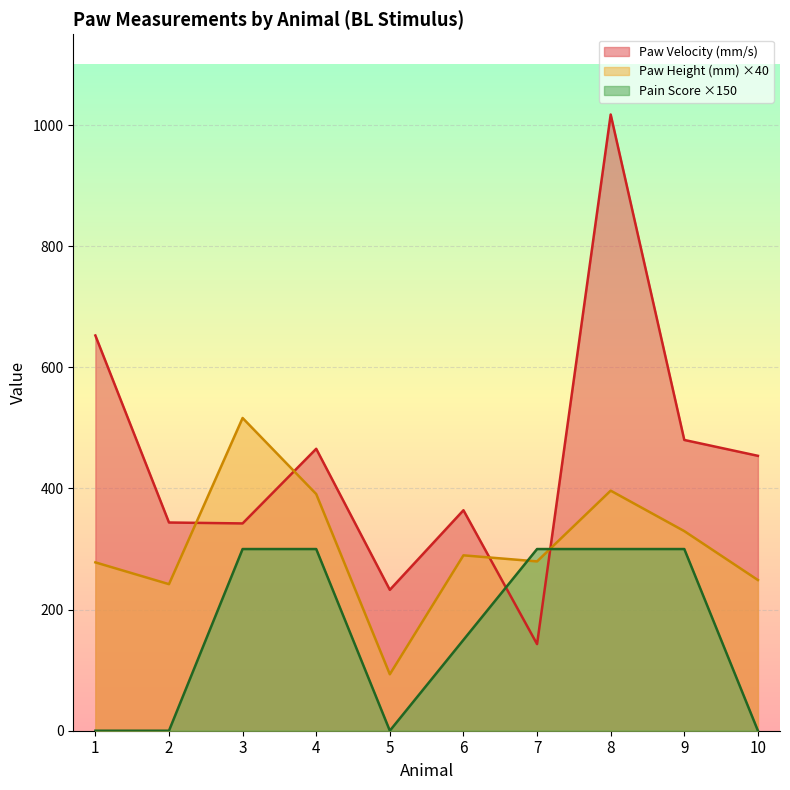

True or false: Paw Velocity (mm/s) and Pain Score cross at least once.

True